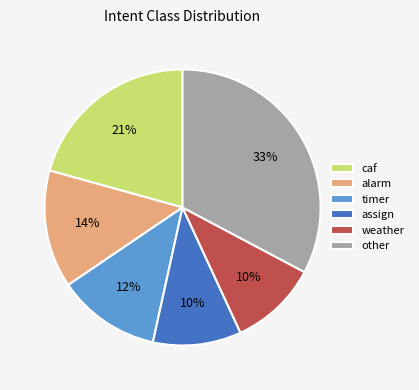

To the nearest percent, what is the difference between the other and caf slice percentages?

12%